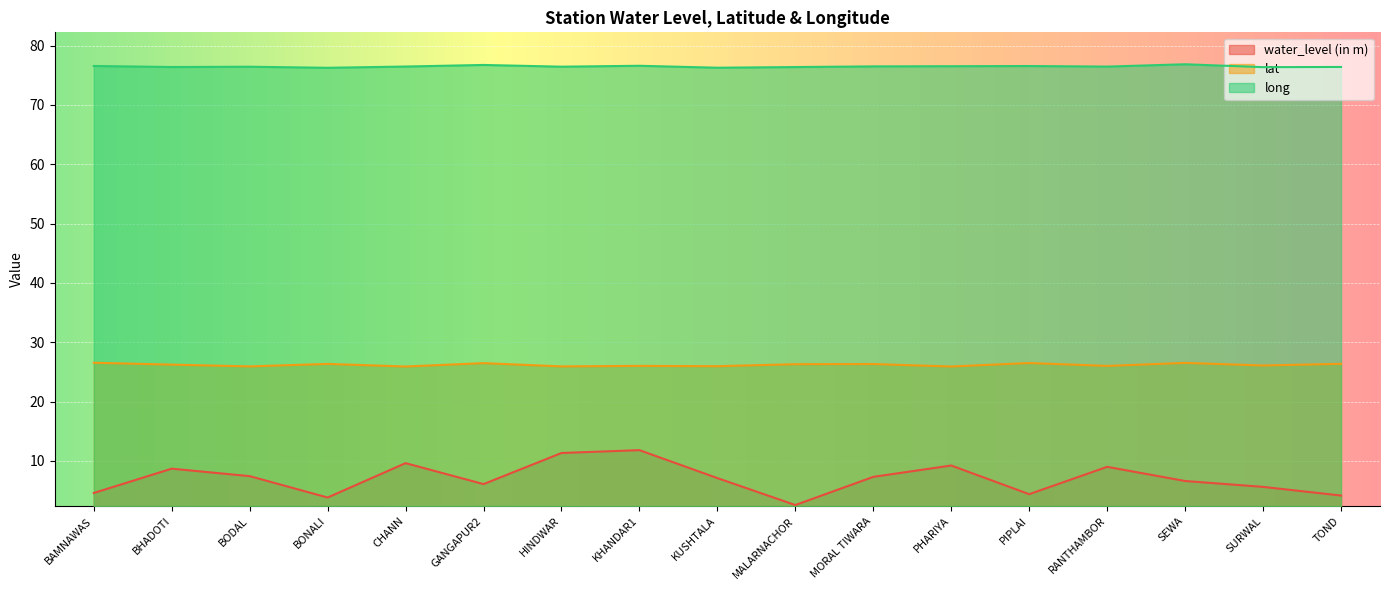

What is the approximate value of long at SEWA?

76.8